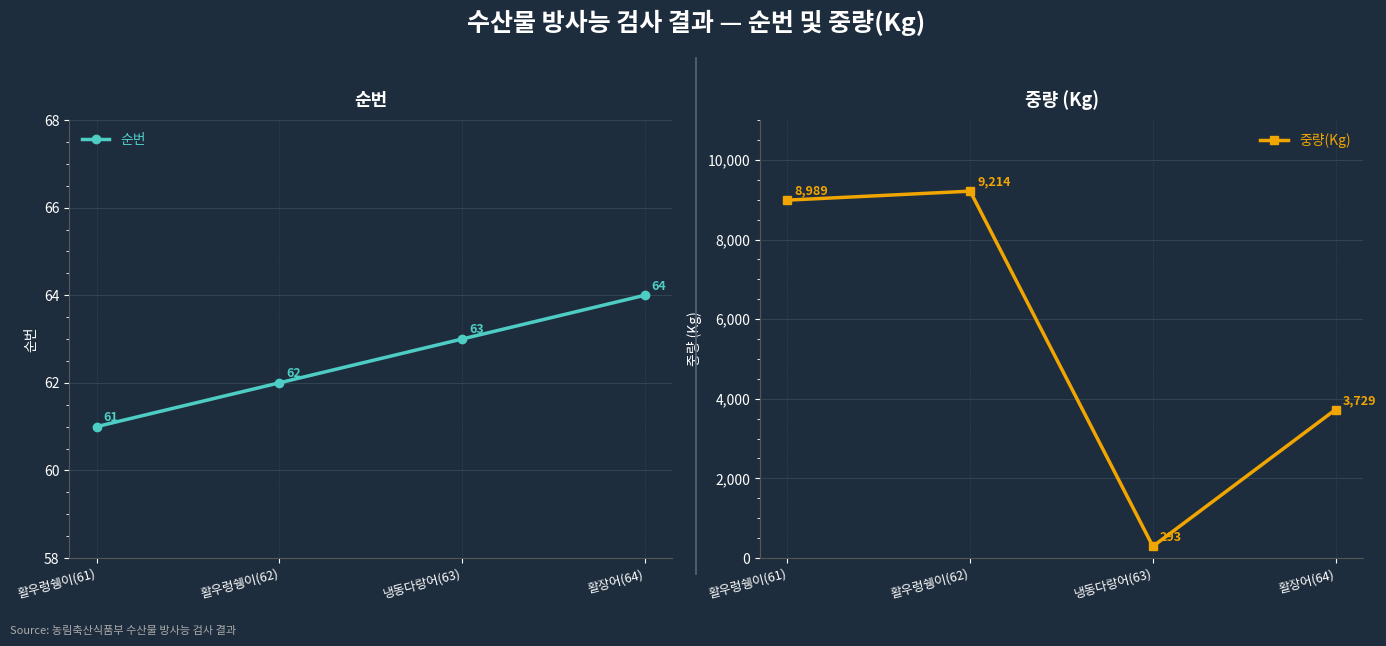

What is the maximum value for 순번?

64